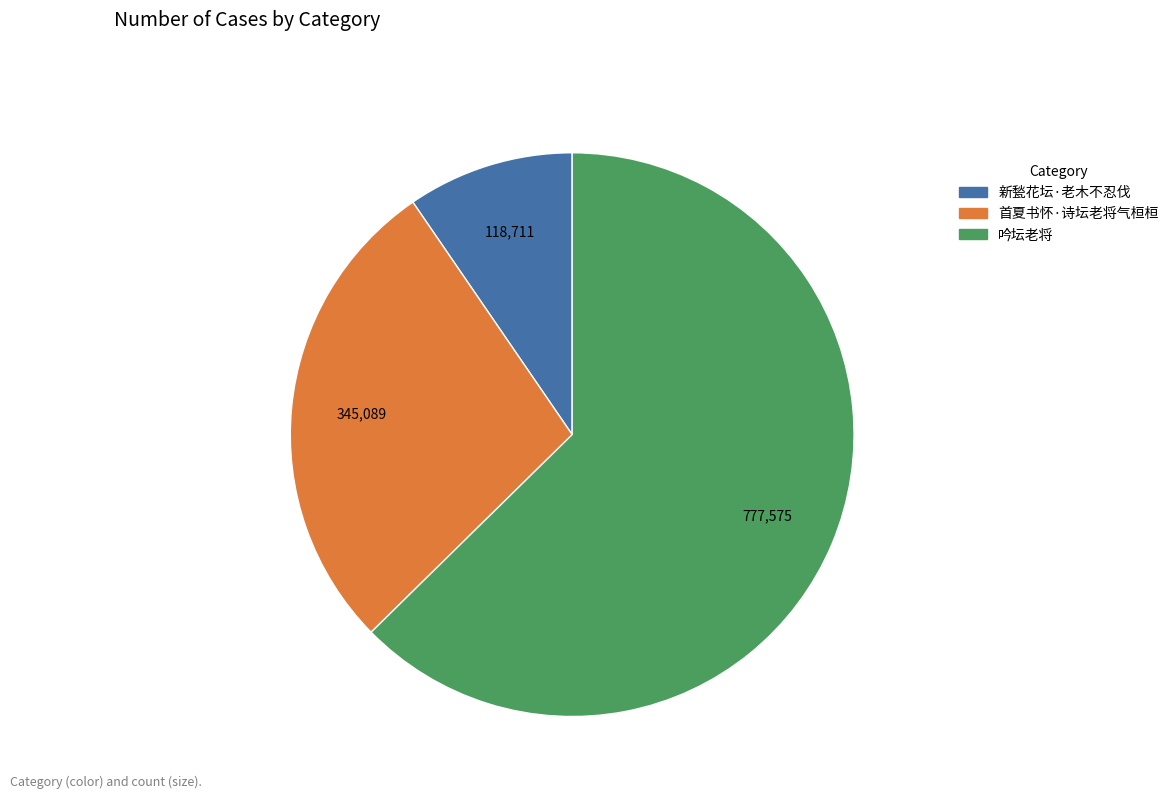

How many segments does this pie chart have?

3